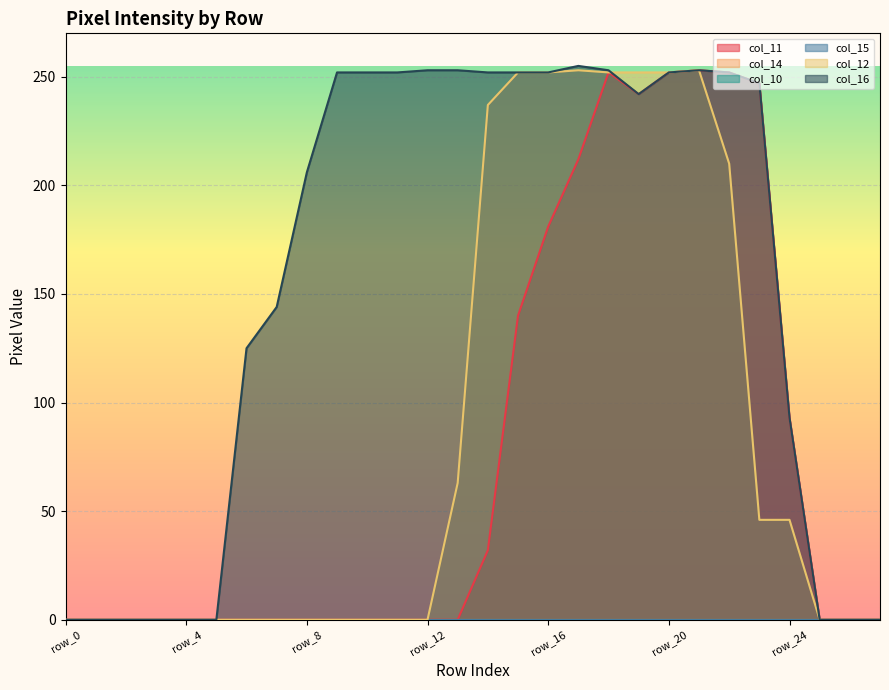

What is the difference between the second highest and second lowest values in the col_16 series?

253